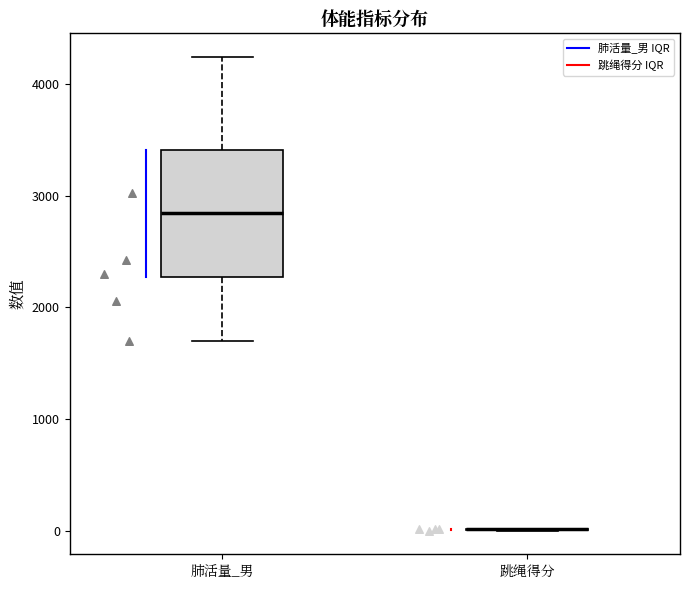

Which box is the tallest, from its lower edge to its upper edge?

肺活量_男